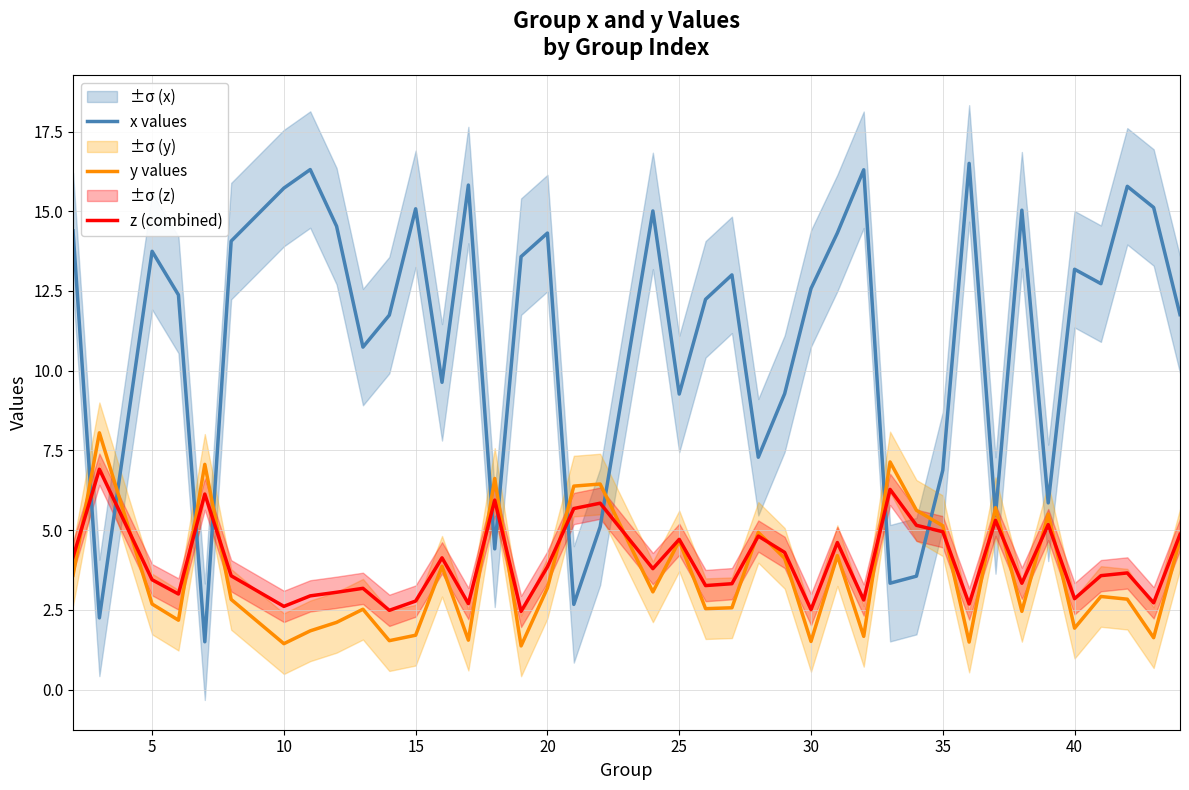

In x values, how many points are higher than both neighbors (excluding endpoints)?

12